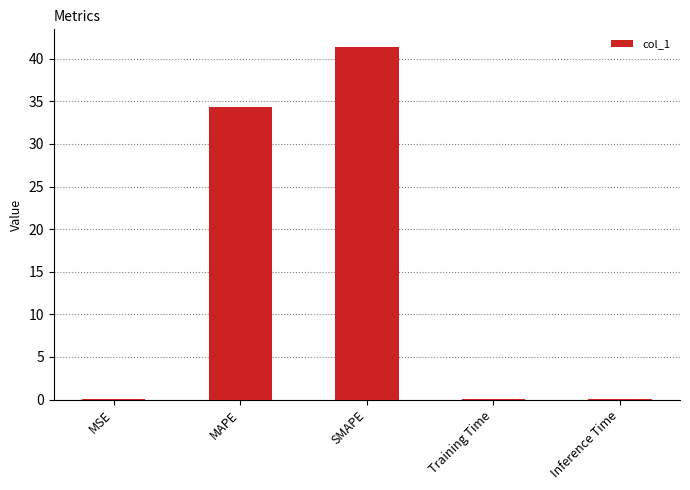

Is it true that the value at MSE is 0.0?

True